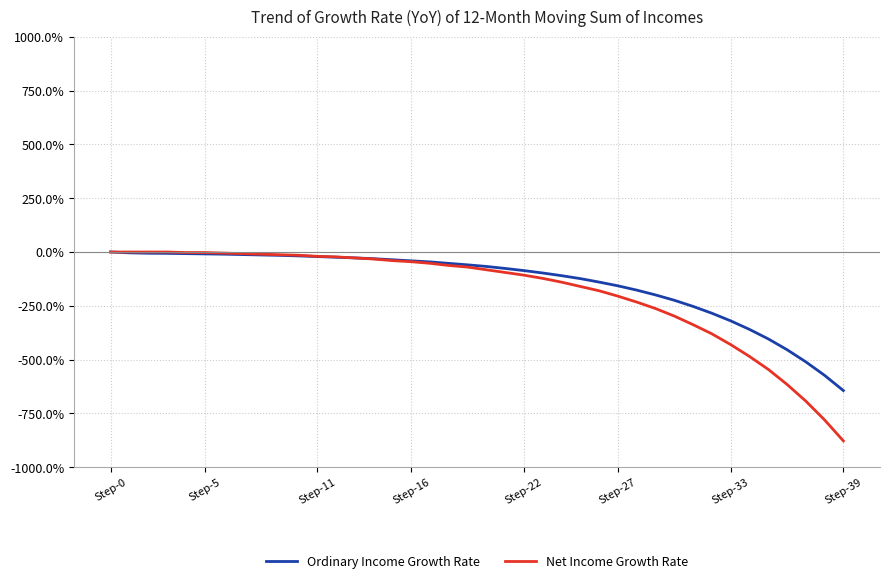

What is the difference between the maximum and minimum values in the Ordinary Income Growth Rate series?

643.7